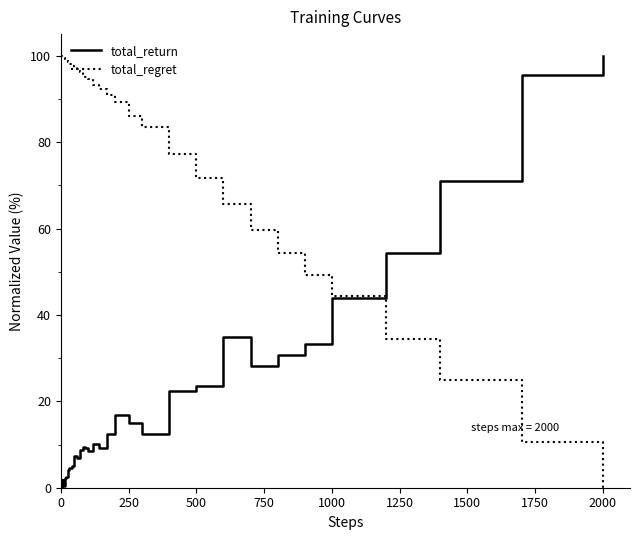

How many categories are shown in the chart?

40